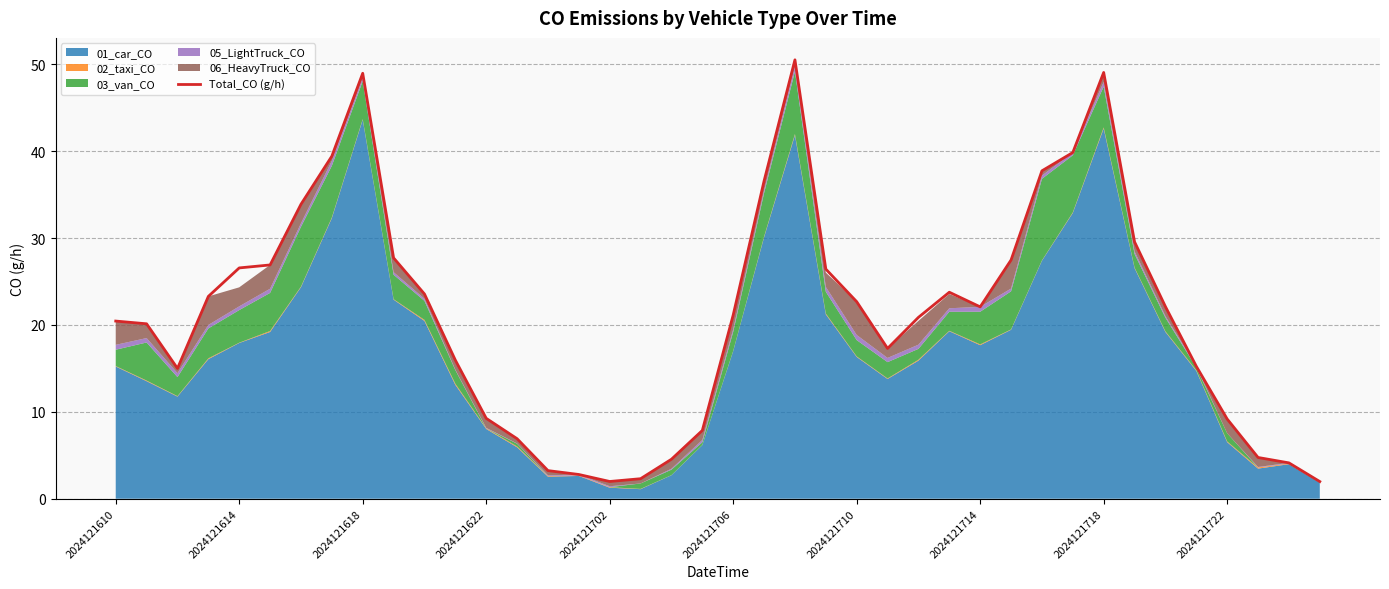

What is the difference between the maximum and minimum values?

48.5